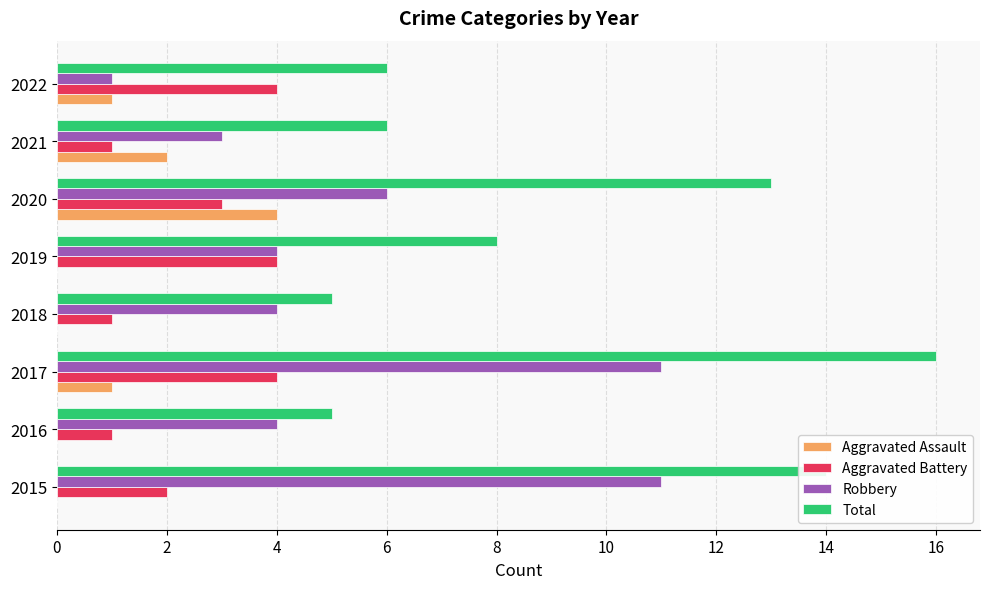

What is the sum of the Aggravated Battery values at 2020 and 2017?

7